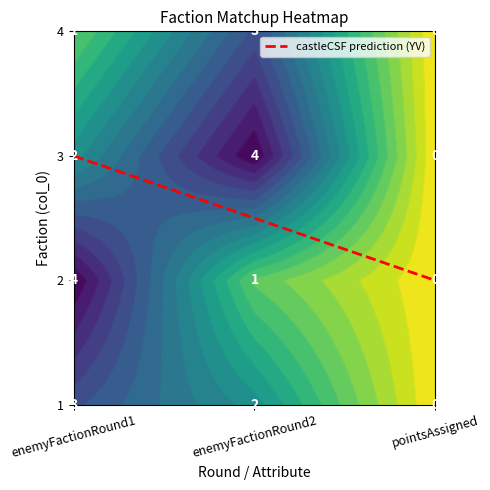

True or false: 4 has a value of 1 at 0.

True